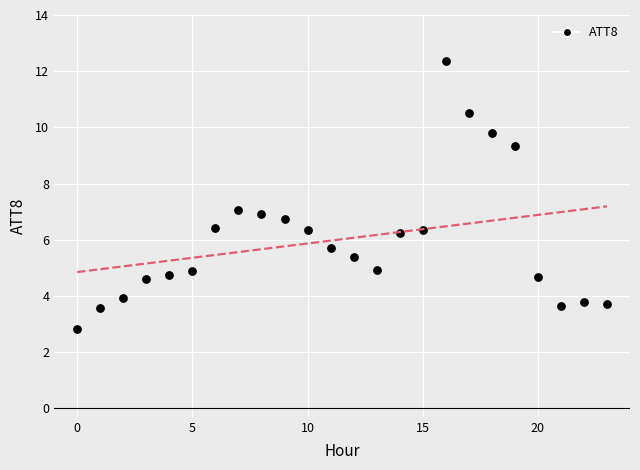

What is the range of Y values (max minus min)?

9.5